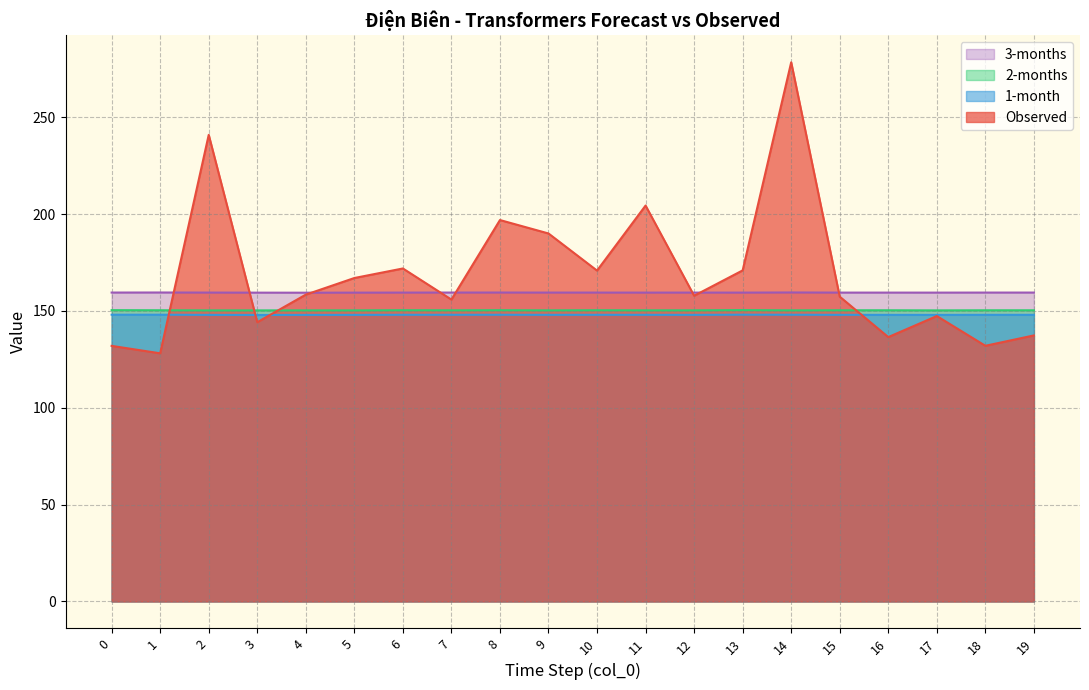

Rank the series at 19 from highest to lowest value.

3-months, 2-months, 1-month, Observed